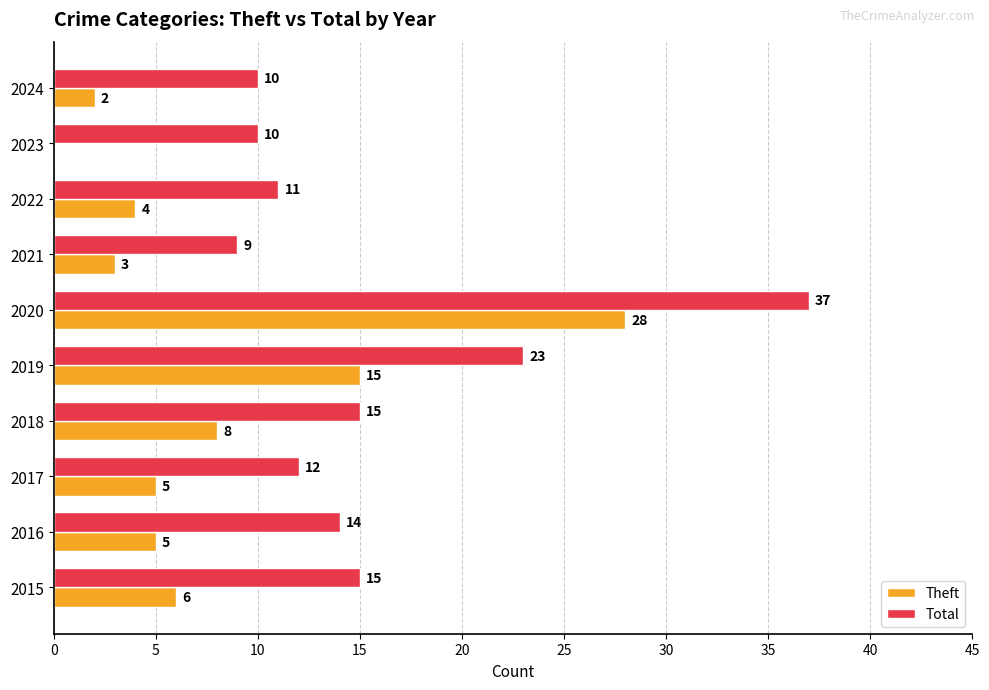

At which category is the sum across all series the highest?

2020